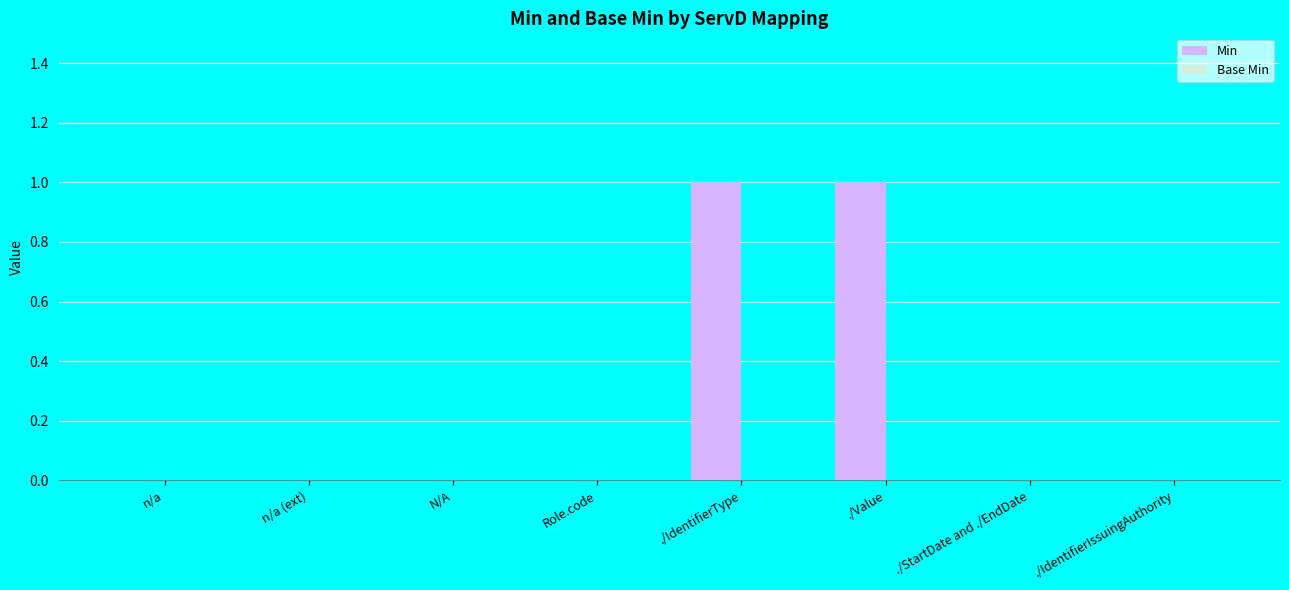

Which has a higher value, ./Value or n/a?

./Value